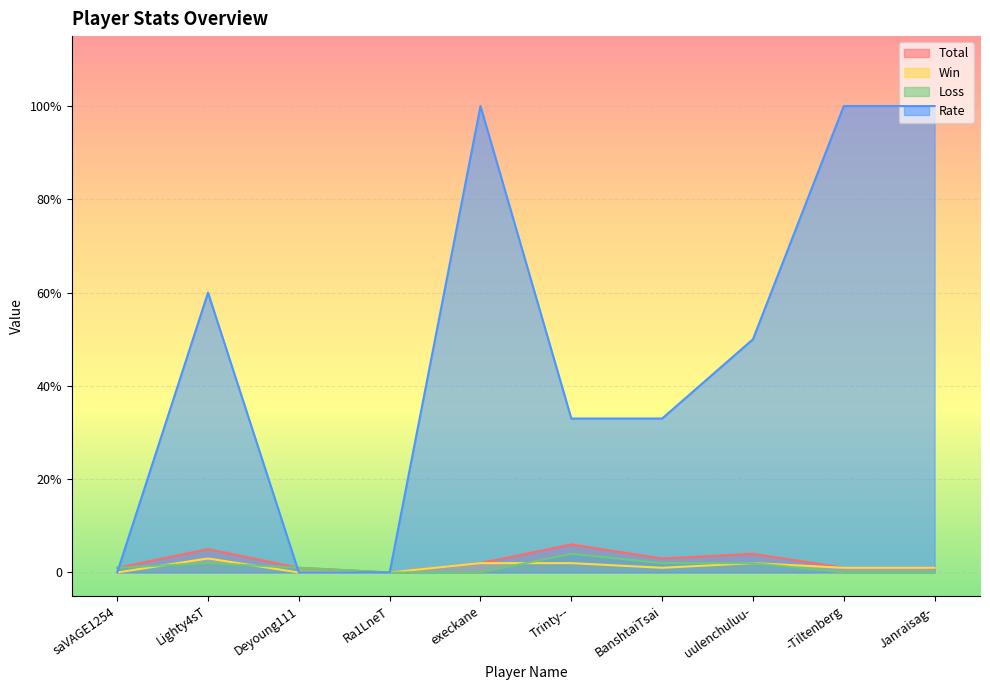

In Win, how many points are higher than both neighbors (excluding endpoints)?

2